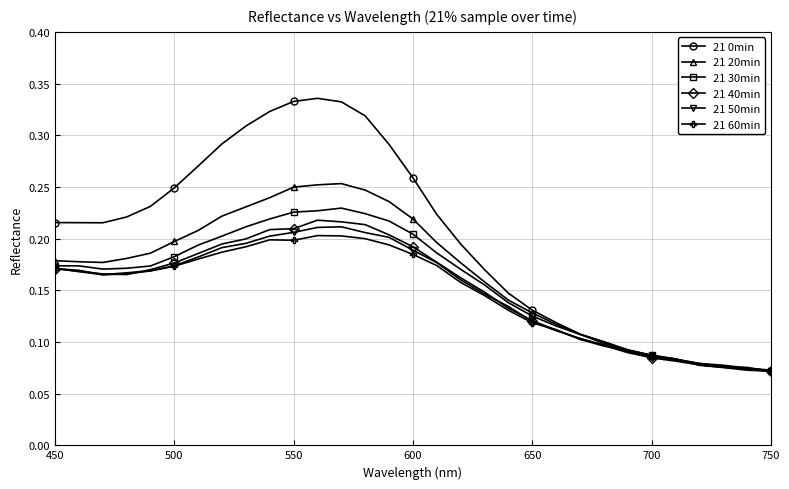

How many 21 0min values are between 0 and 1?

31